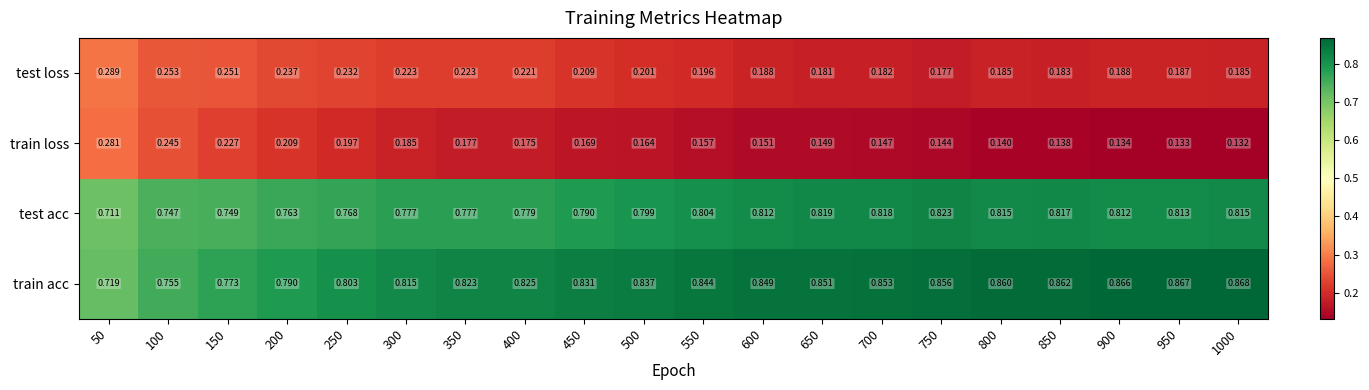

Which series has the largest total across all categories?

train acc